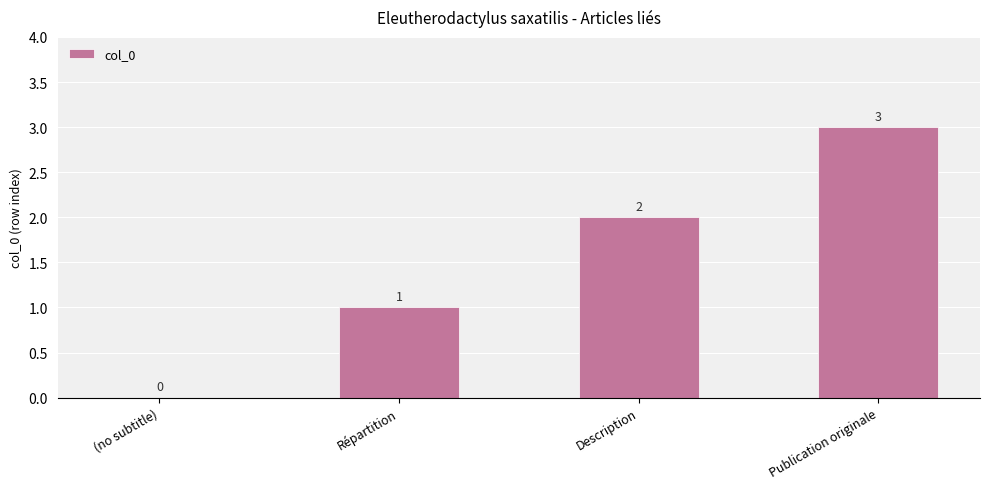

How many data points does each series have?

4